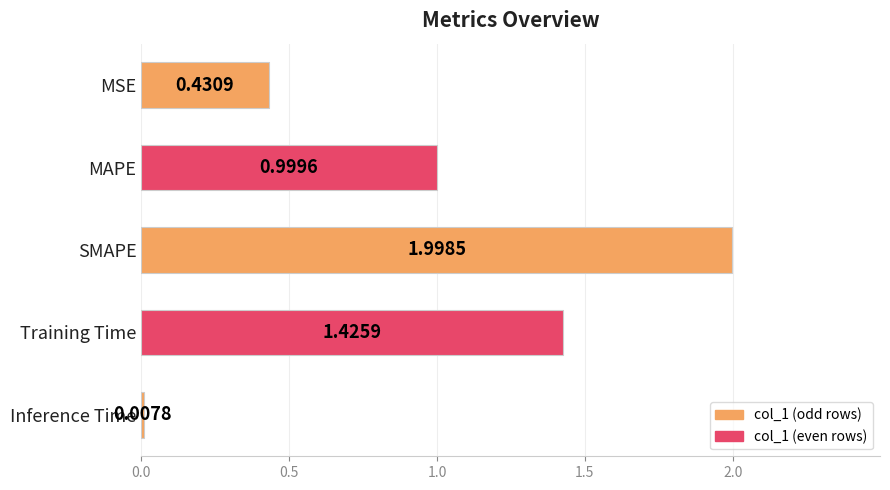

List the labels in order of value, largest first.

SMAPE, Training Time, MAPE, MSE, Inference Time